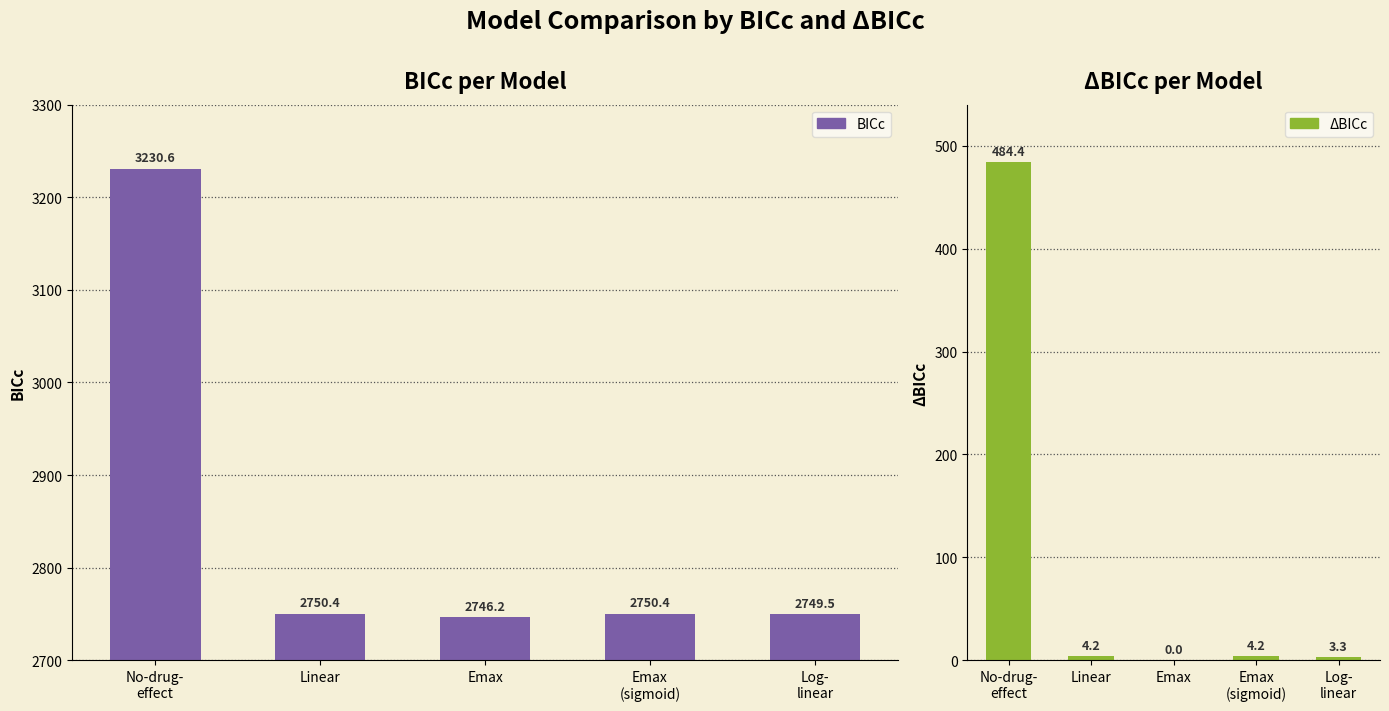

Which series has the widest spread of values?

BICc